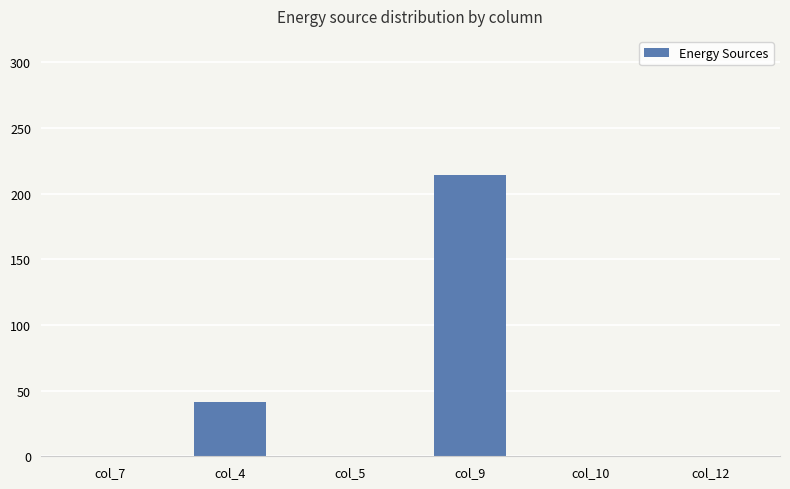

The value at col_7 is -70. True or false?

False